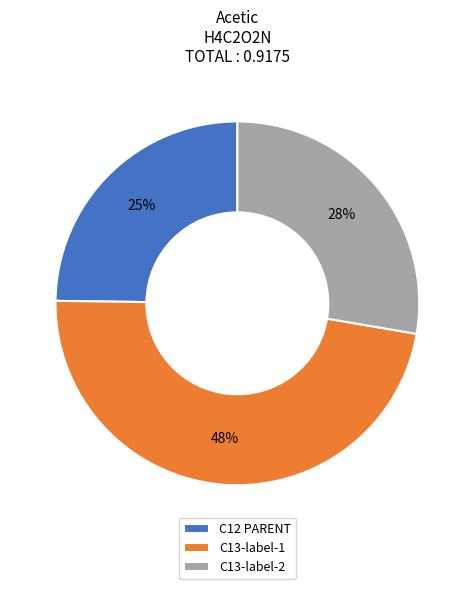

Is there any slice that represents more than half of the pie?

No